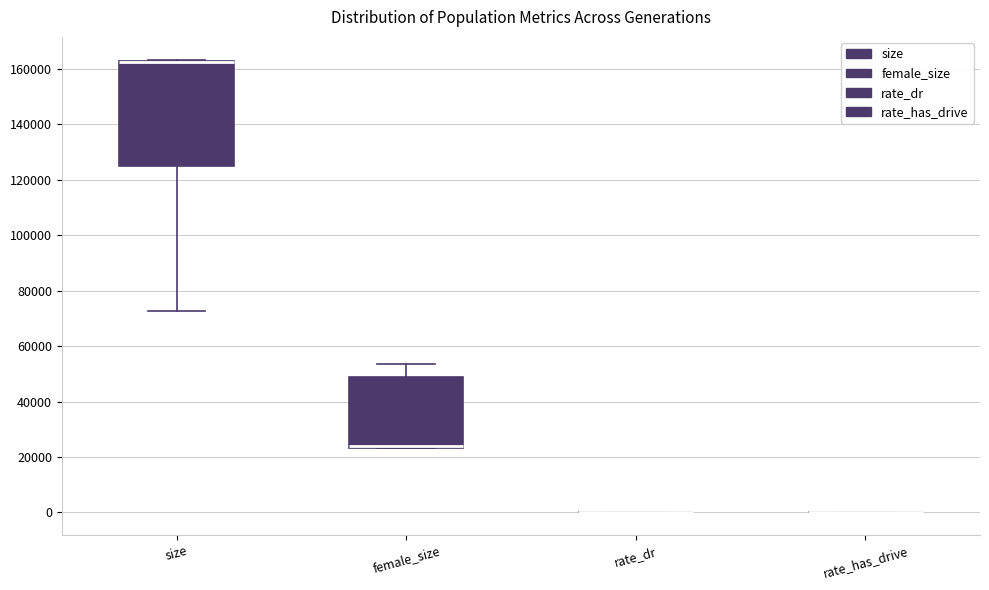

Reading left to right, read every box against the y-axis: the position of its median line, the range the box covers, and the ends of its whiskers. The values are not printed on the chart, so give them approximately, as read against the axis.

size: median 162000 (drawn on the box's upper edge), box 126000 to 162000, whiskers 72000 to 164000
female_size: median 24000 (drawn on the box's lower edge), box 24000 to 48000, whiskers 24000 to 54000
rate_dr: box collapsed to a line at 0, whiskers 0 to 0
rate_has_drive: box collapsed to a line at 0, whiskers 0 to 0